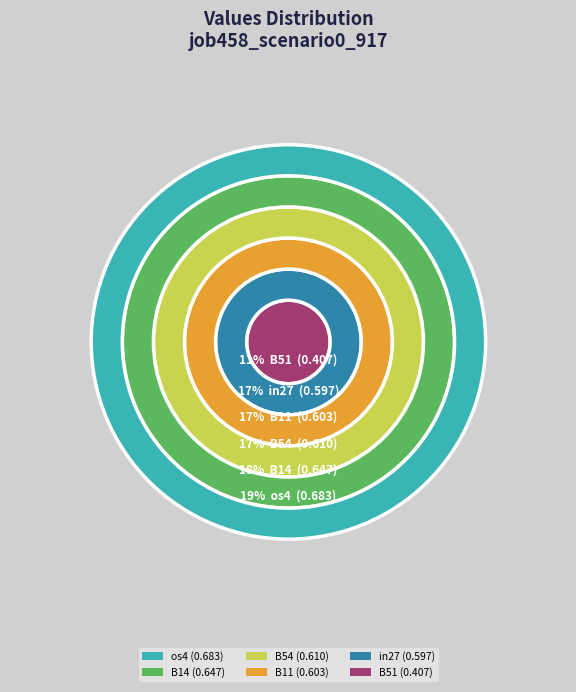

Is the sum of B54 and os4 greater than half?

No